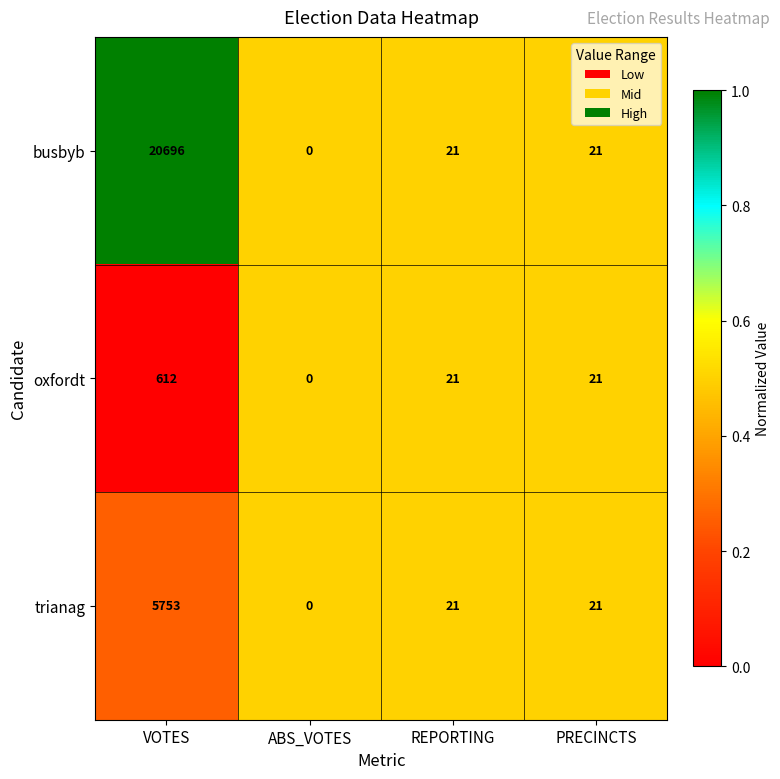

At which label does trianag first exceed 21?

VOTES